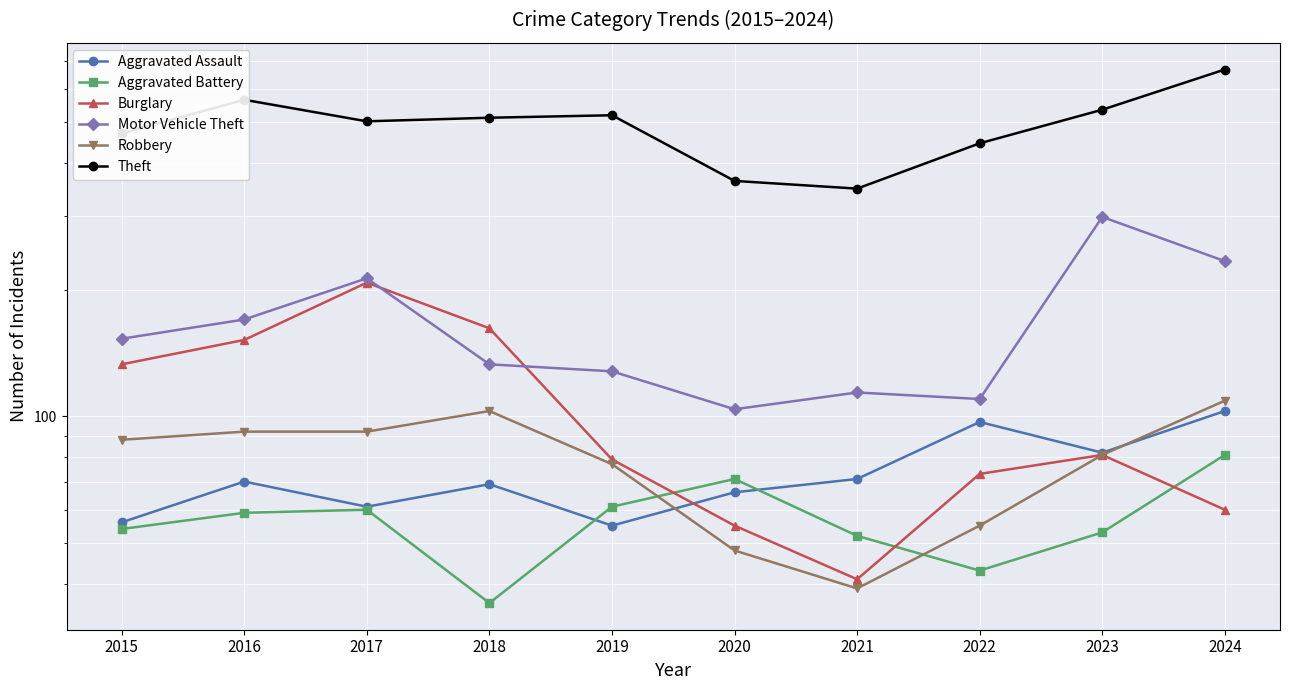

In Aggravated Battery, how many points are lower than both neighbors (excluding endpoints)?

2